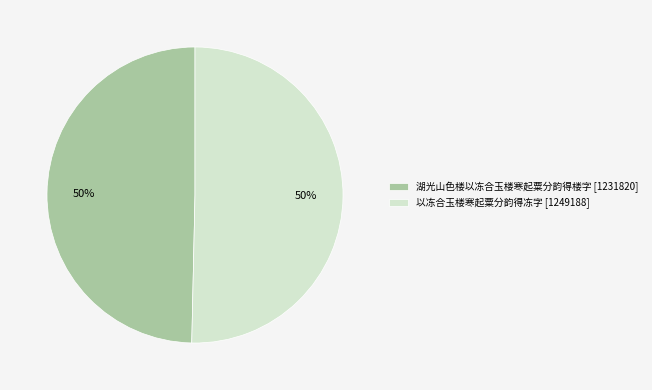

The 以冻合玉楼寒起粟分韵得冻字 [1249188] slice represents 65% of the pie. True or false?

False